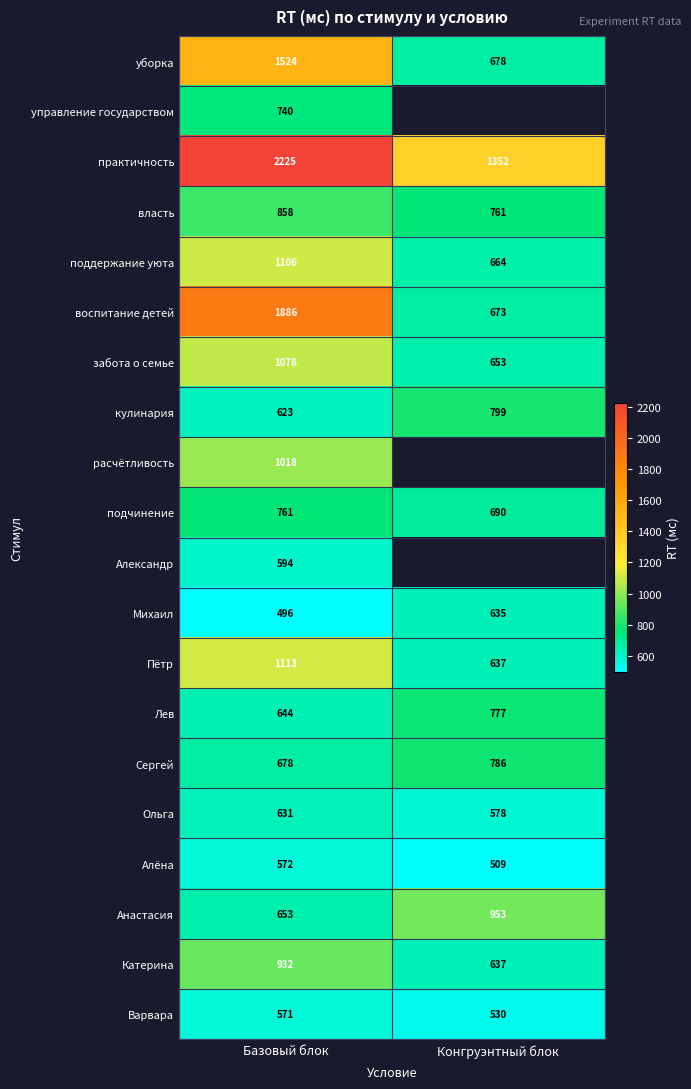

The поддержание уюта series shows 1151.5 at Конгруэнтный блок. True or false?

False